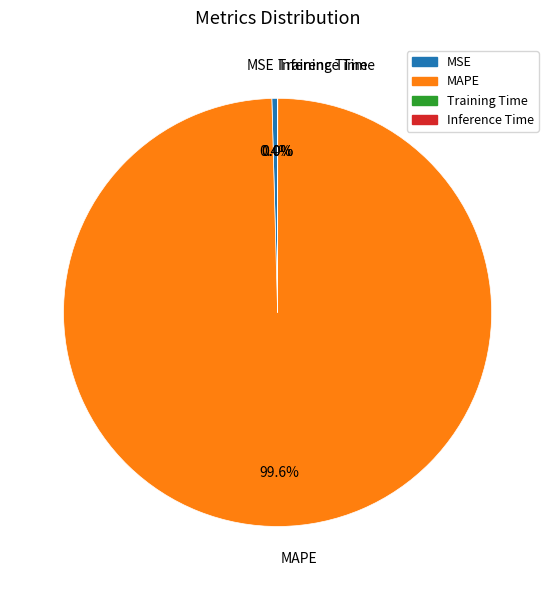

Which slice represents more than half of the pie?

MAPE